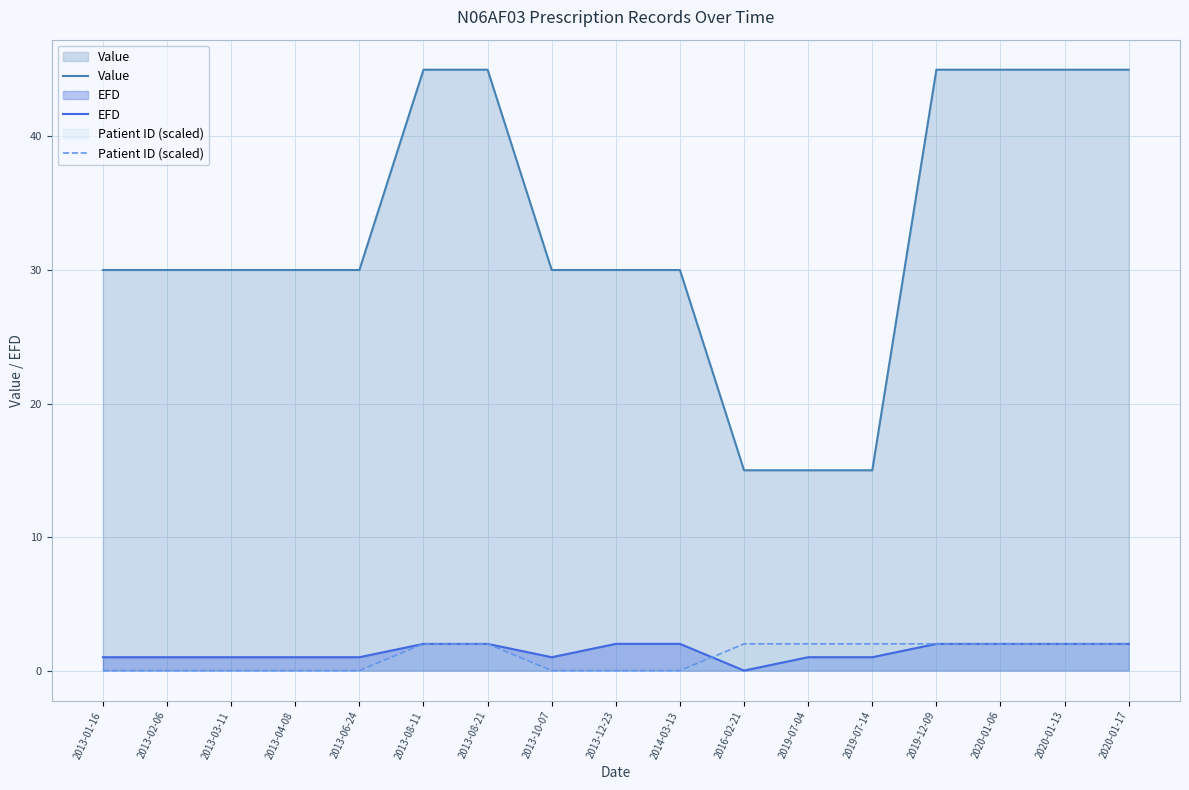

How many Patient ID (scaled) values are between 0 and 2?

17